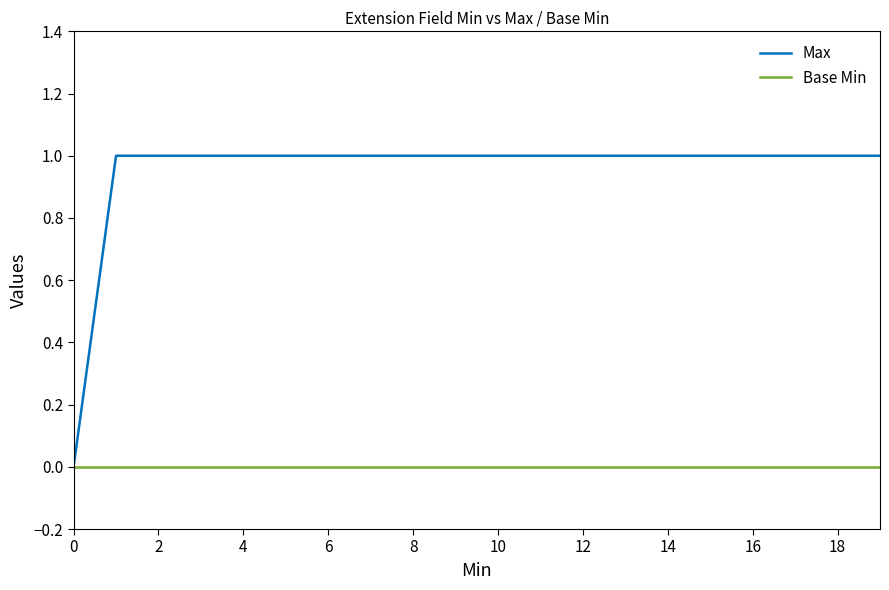

Which series has the largest range (max minus min)?

Max